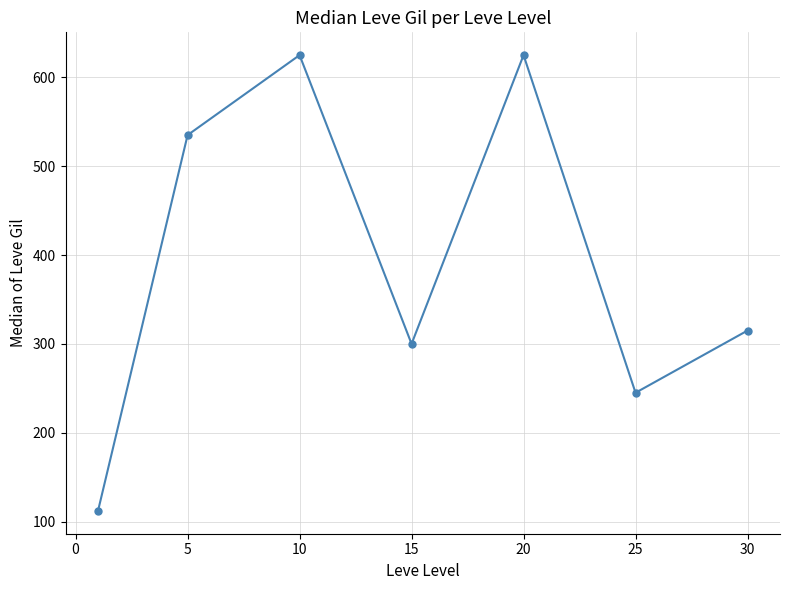

How many values are between 245 and 625?

6